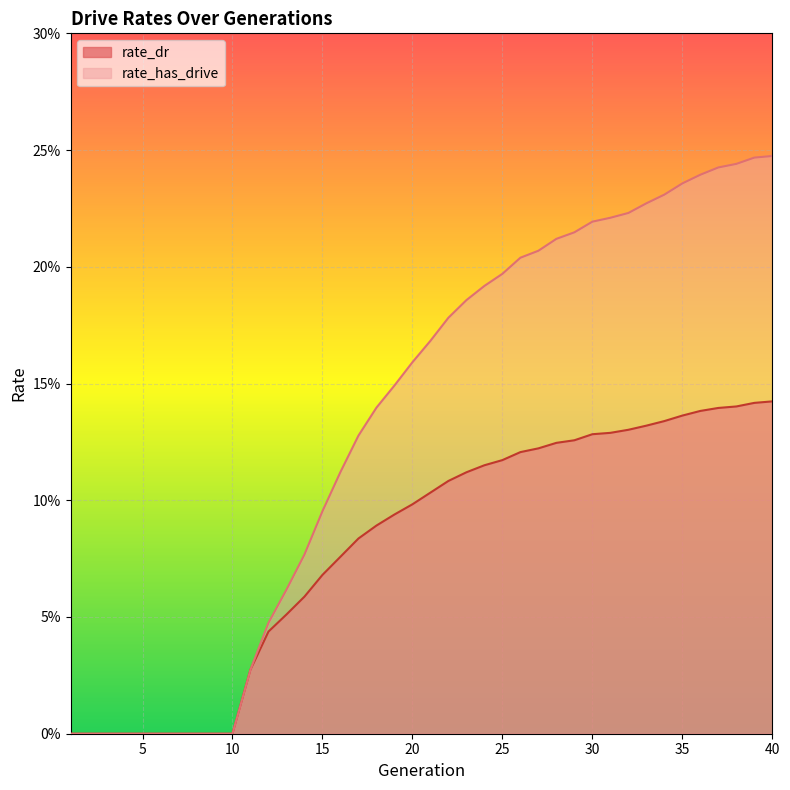

Is the value of rate_has_drive at 20 greater than the value of rate_dr at 24?

Yes